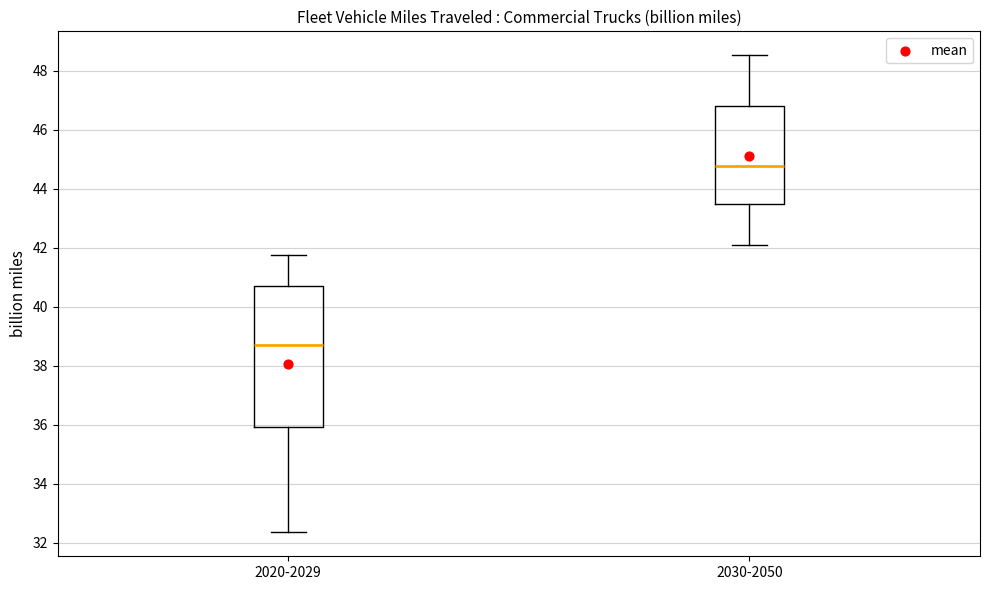

Reading left to right, transcribe this box plot: for each box, give where its median line is, the range the box spans, and where its two whiskers end, as read against the y-axis. The values are not printed on the chart, so give them approximately, as read against the axis.

2020-2029: median 38.8, box 36.0 to 40.8, whiskers 32.4 to 41.8
2030-2050: median 44.8, box 43.6 to 46.8, whiskers 42.0 to 48.6